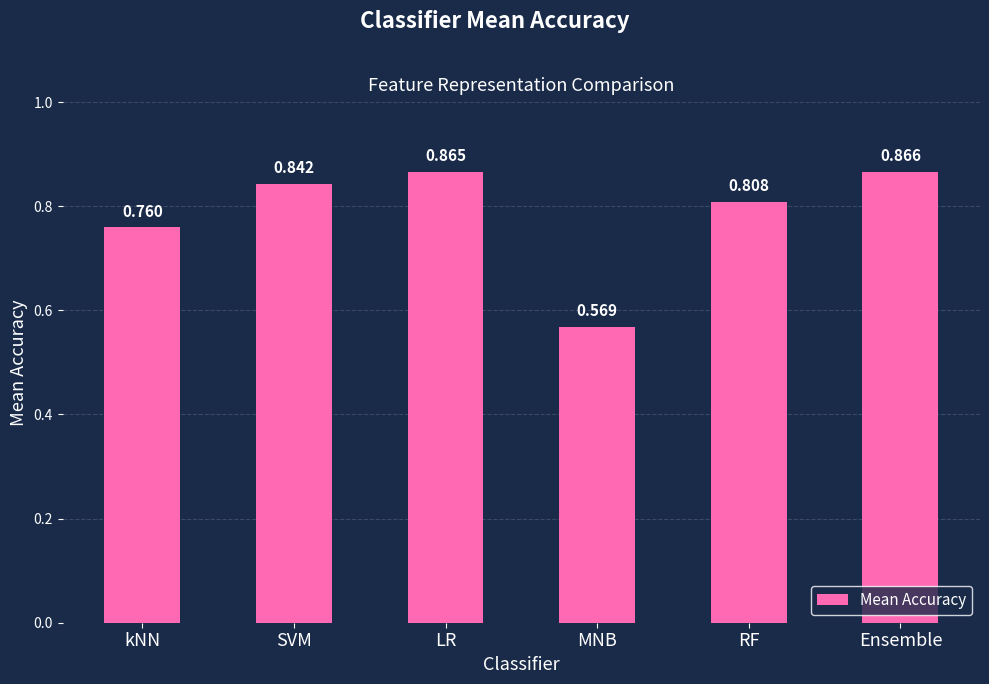

At which category does the chart reach its minimum across all series?

MNB